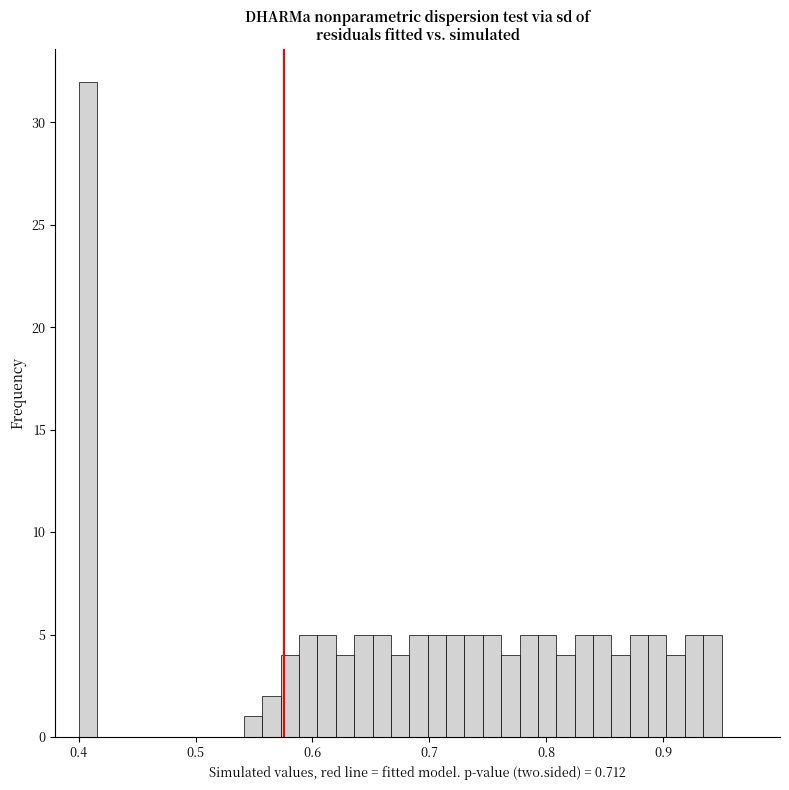

Around what value on the x-axis is the tallest bar? Give the approximate position of its centre, as read against the axis.

0.41